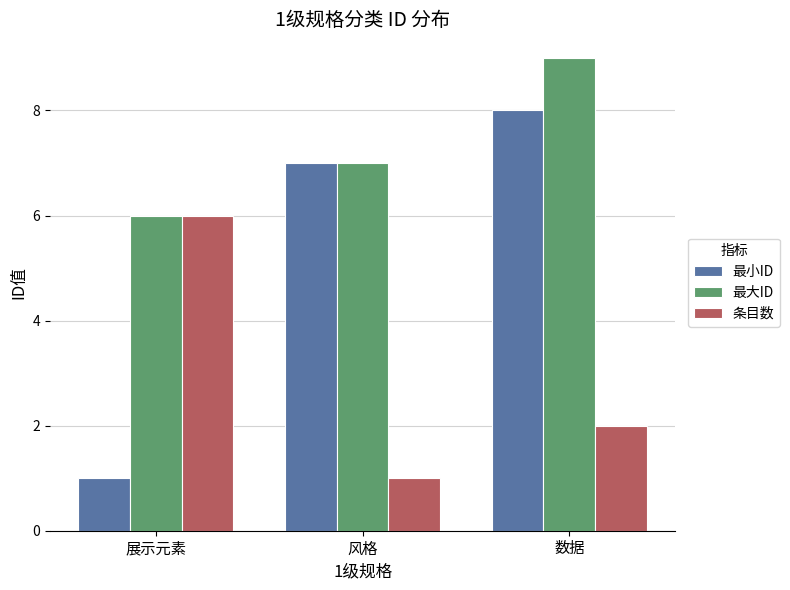

What is the label of the 1st bar from the right?

数据